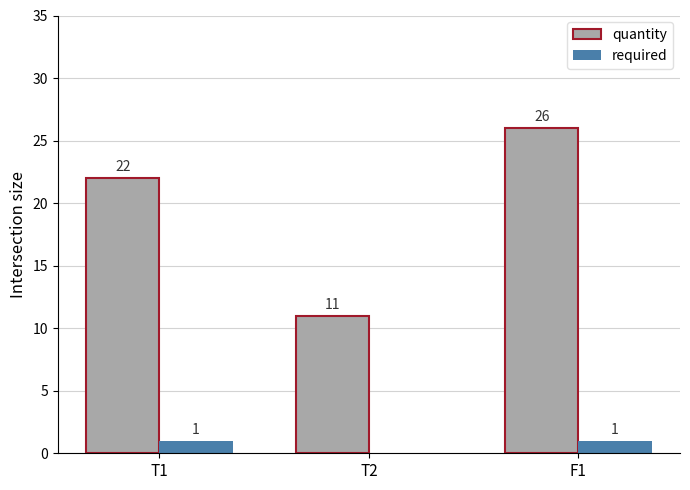

Reading left to right, list all the values displayed in this chart.

quantity: T1=22	T2=11	F1=26
required: T1=1	T2=0	F1=1